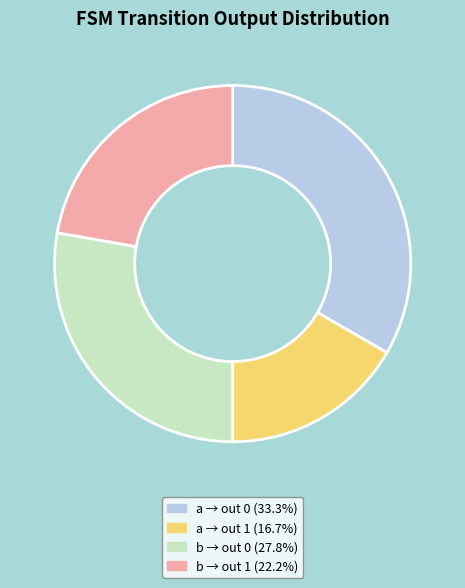

Does a → out 1 (16.7%) account for over 50% of the chart?

No